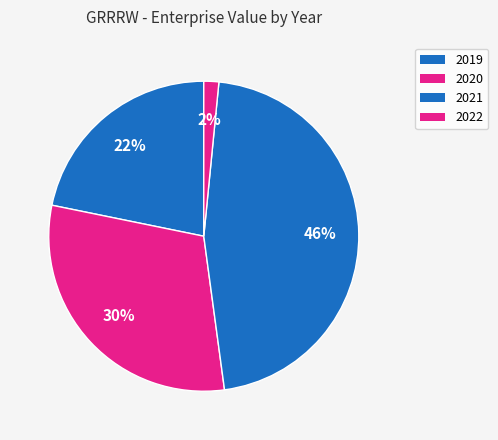

Count the number of slices in the pie.

4